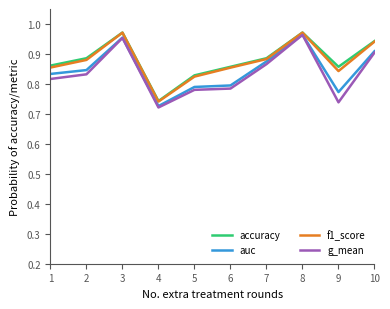

How many f1_score values are between 0 and 1?

10